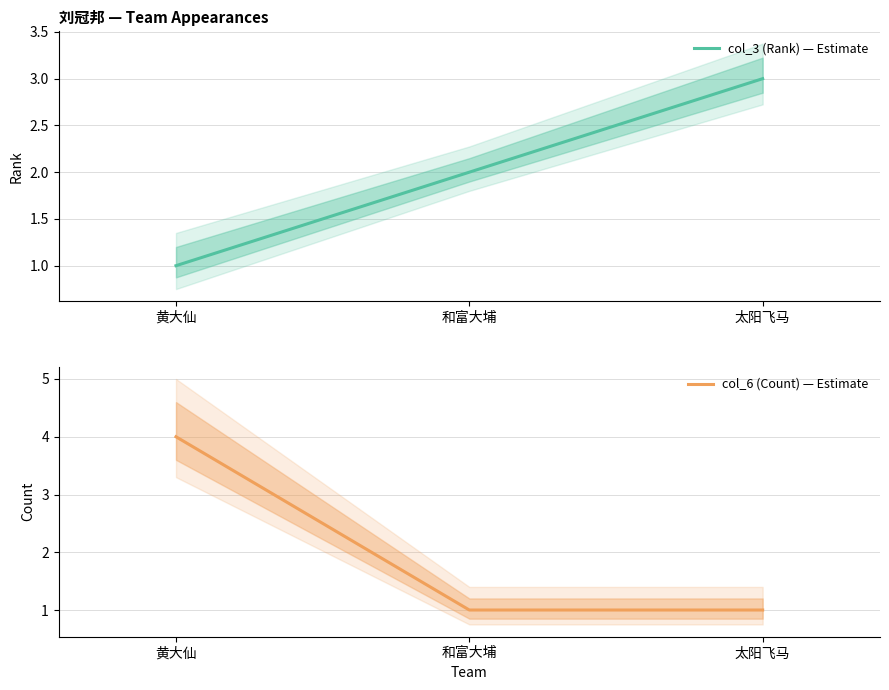

Which category has the lowest value in the col_6 (Count) — Estimate series?

和富大埔